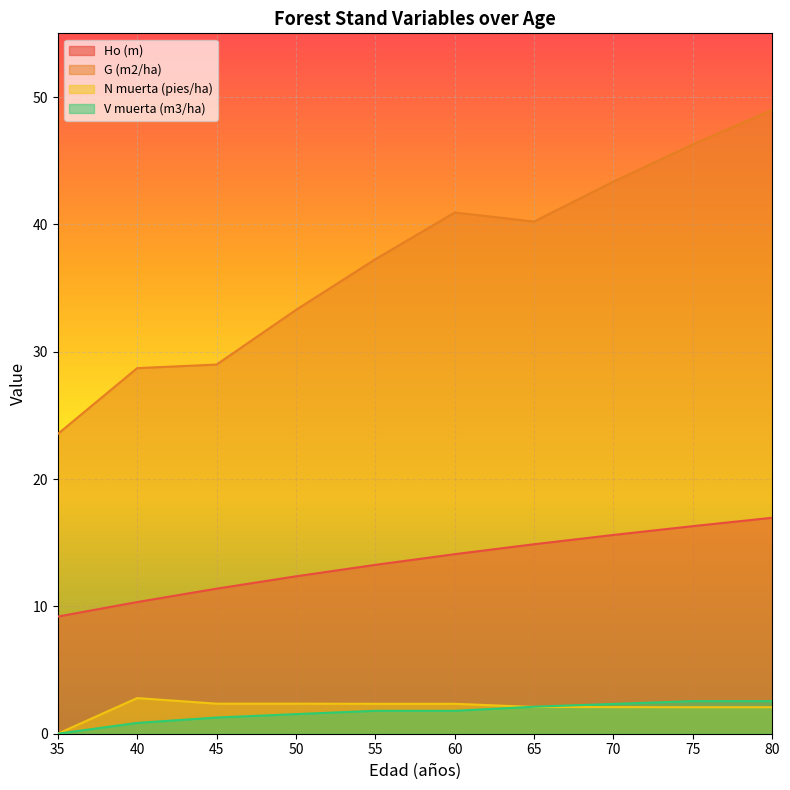

What are all the series names shown in the legend?

Ho (m), G (m2/ha), N muerta (pies/ha), V muerta (m3/ha)